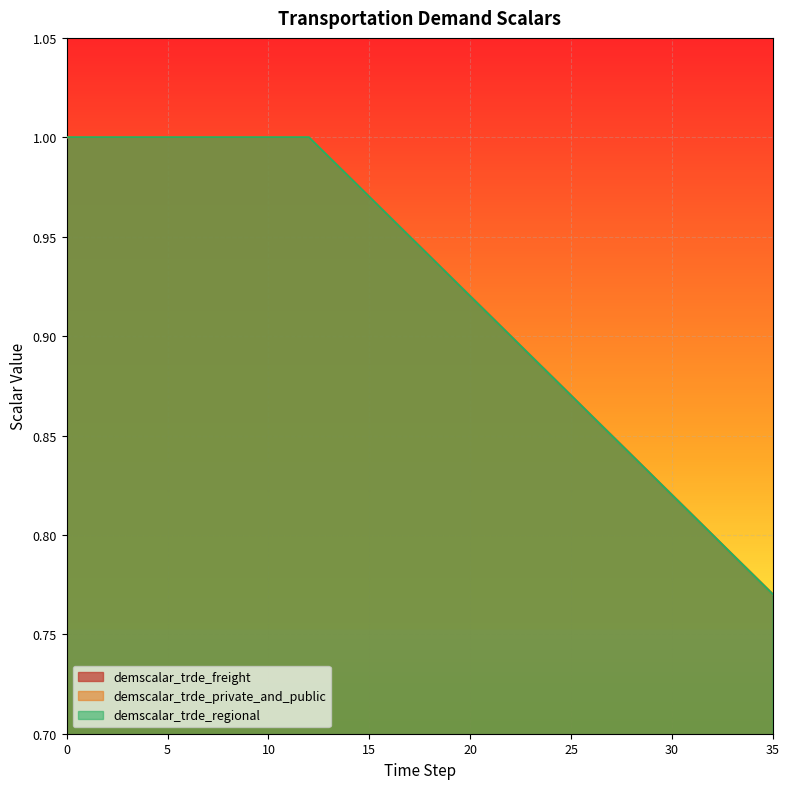

Does the chart display data point markers on the line(s)?

No